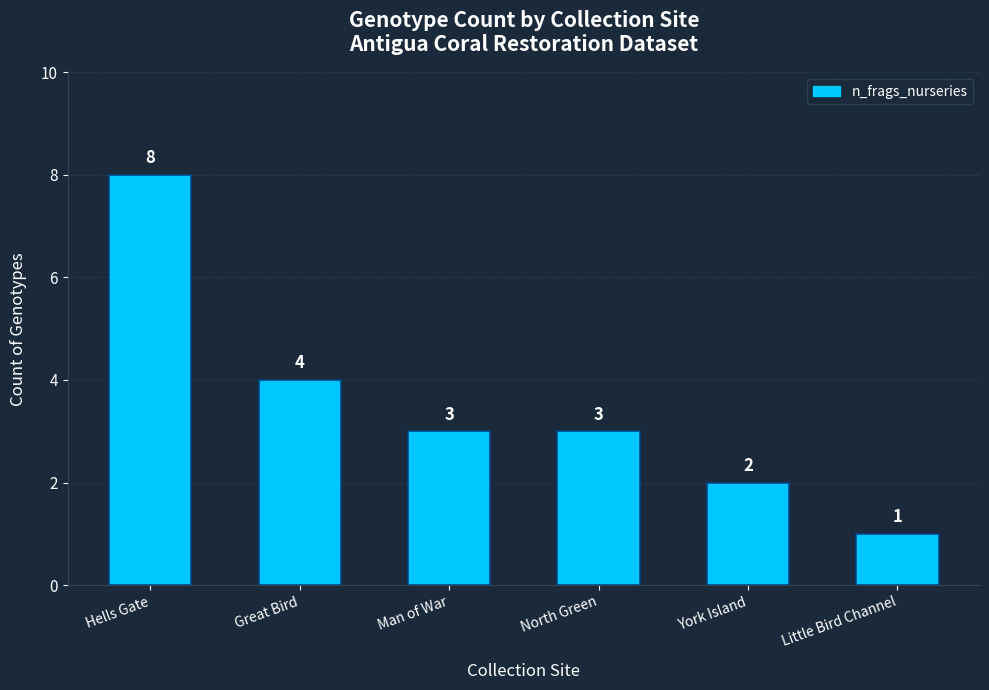

What is the change in value from Hells Gate to Man of War?

-5